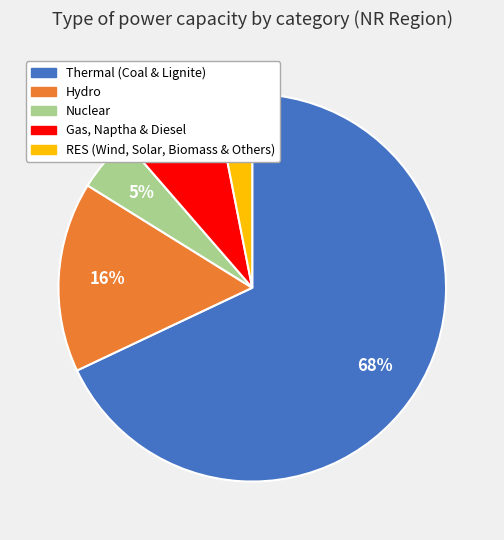

Rank the categories by value from highest to lowest.

Thermal (Coal & Lignite), Hydro, Gas, Naptha & Diesel, Nuclear, RES (Wind, Solar, Biomass & Others)